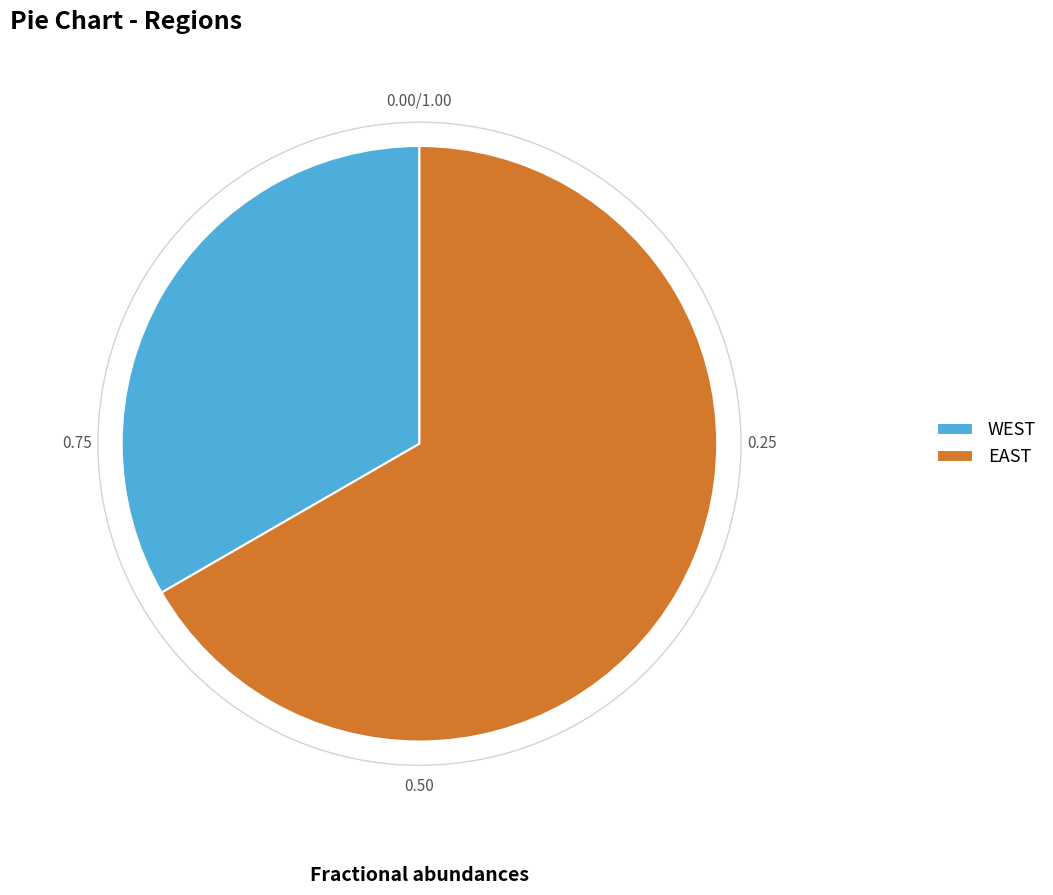

Approximately how many times larger is the value at EAST compared to WEST?

2.0